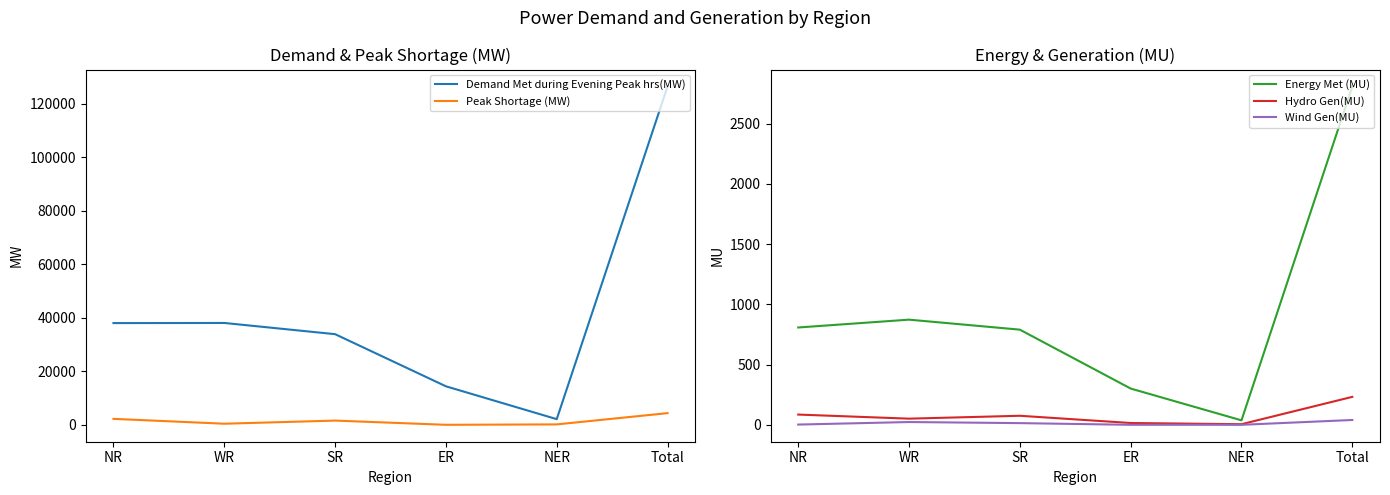

Which has a higher value, NR or NER?

NR